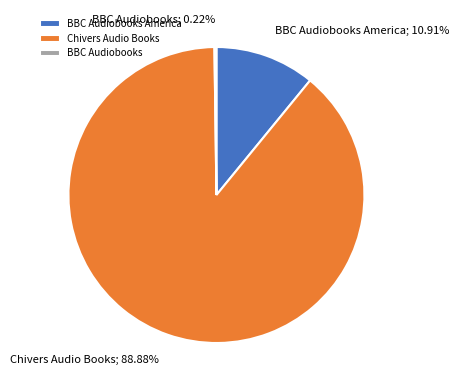

Does Chivers Audio Books represent more than half of the total?

Yes